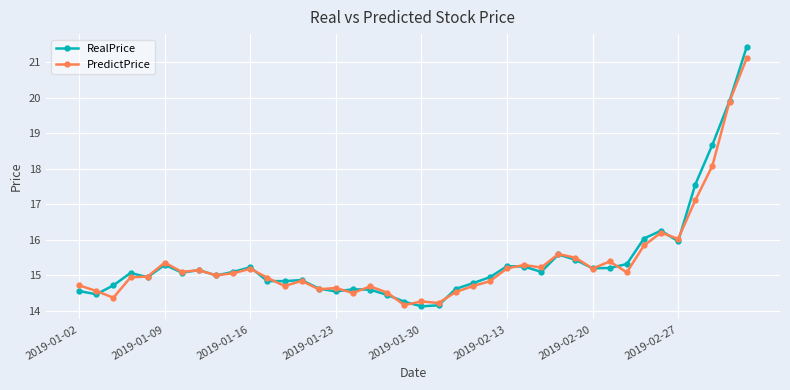

What is the minimum value shown in the chart?

14.1